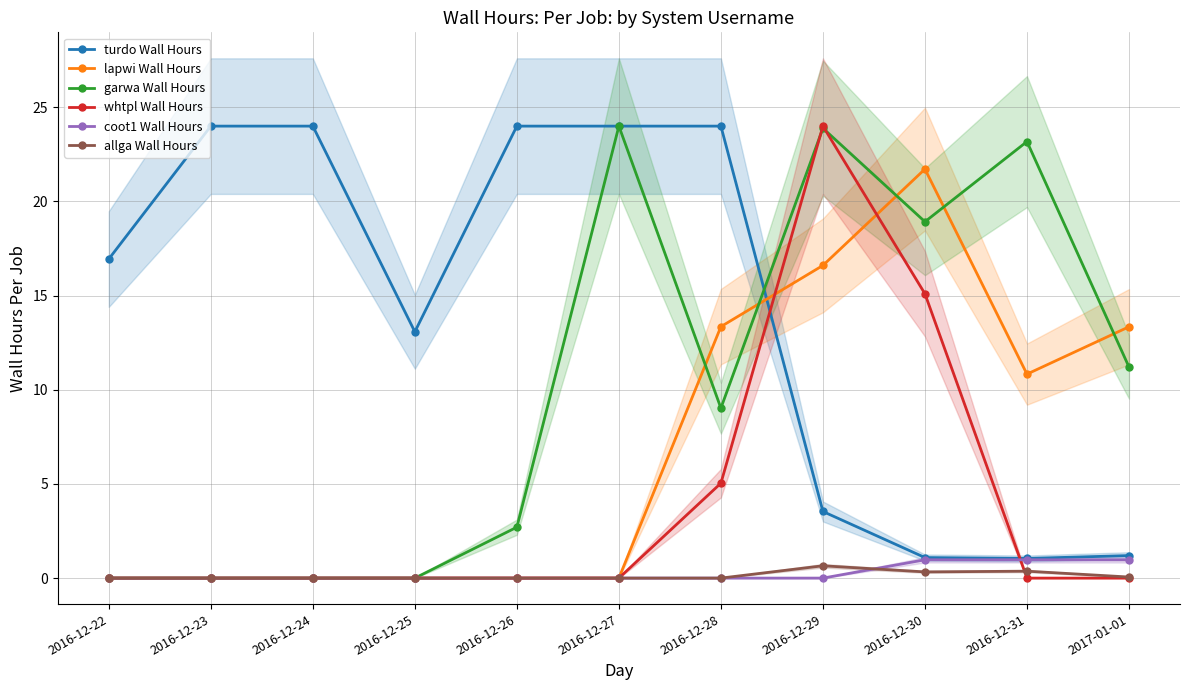

True or false: turdo Wall Hours has a value of 37.4 at 2016-12-24.

False